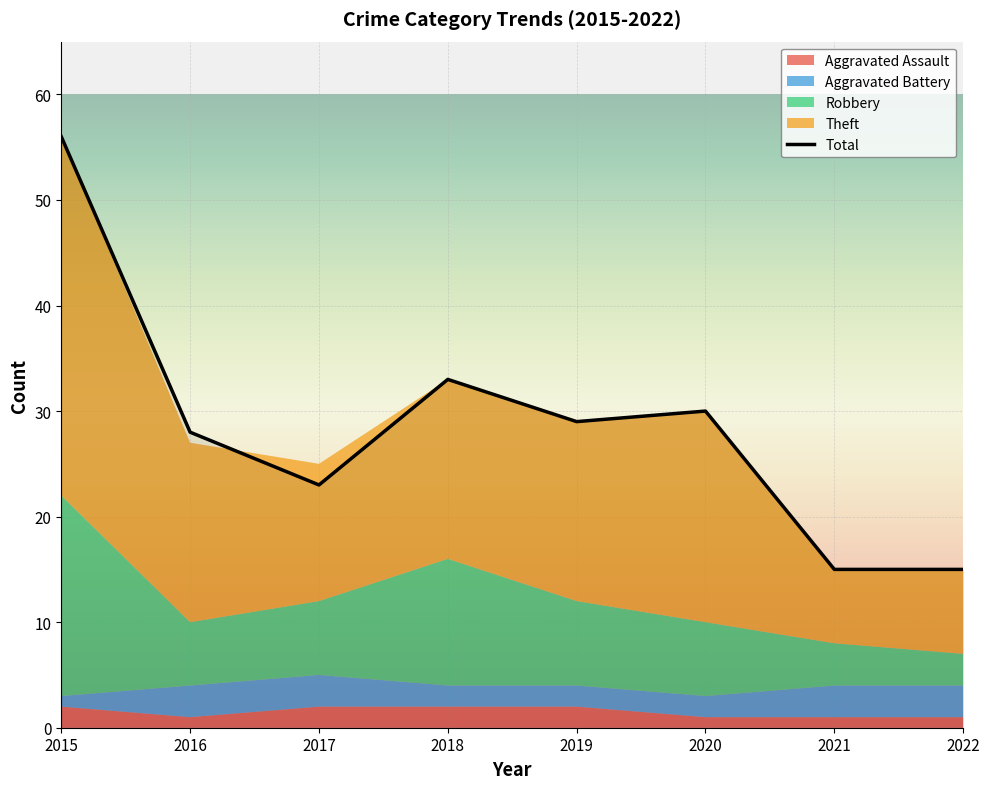

What is the value of the 1st point from the left?

56